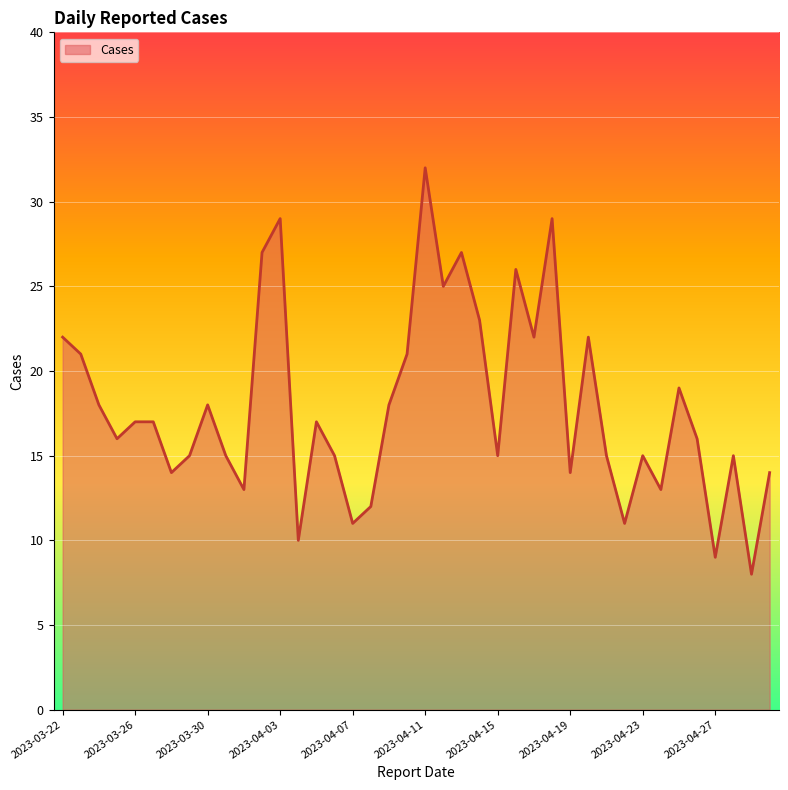

What is the minimum value shown in the chart?

8